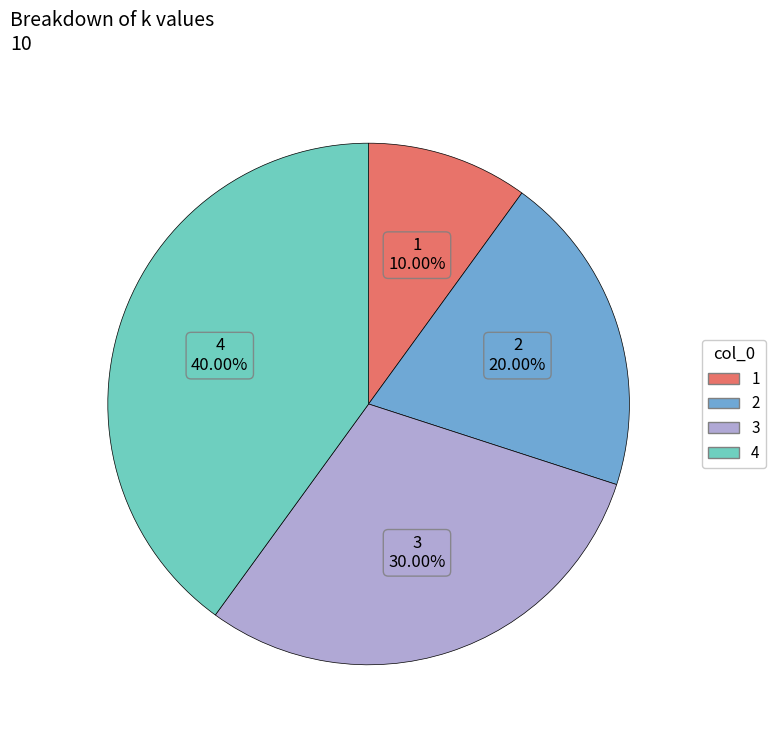

To the nearest percent, what is the average slice percentage?

25%